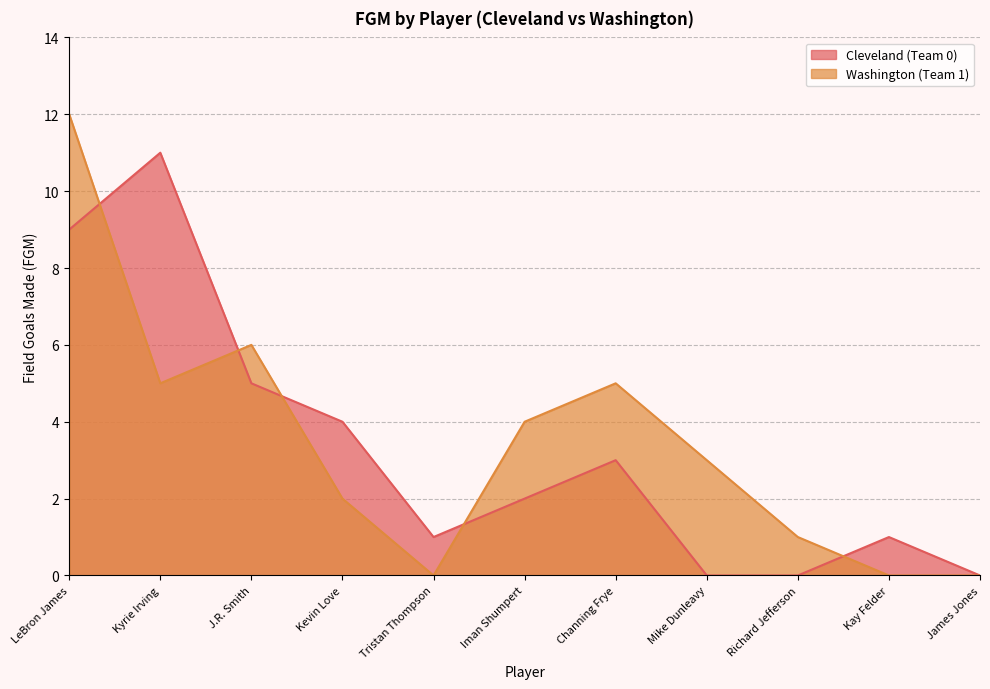

Which series ends up on top after the final intersection of Cleveland (Team 0) and Washington (Team 1)?

Cleveland (Team 0)